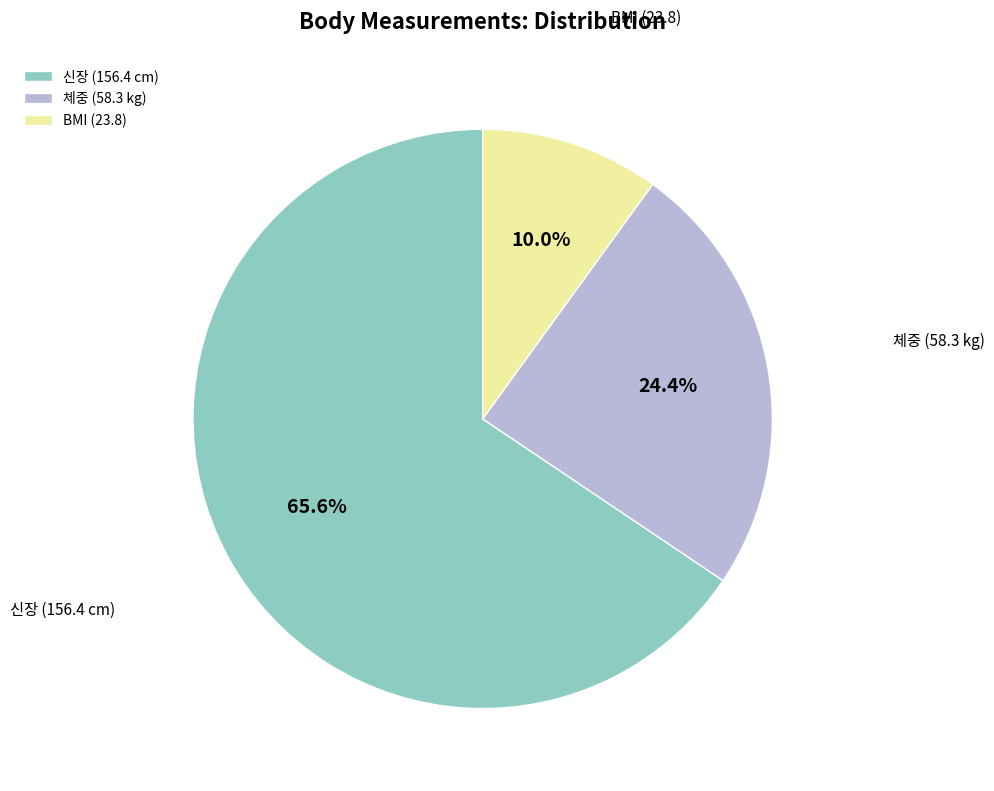

Combined, what portion of the pie is 신장 (156.4 cm) and 체중 (58.3 kg)?

90.0%